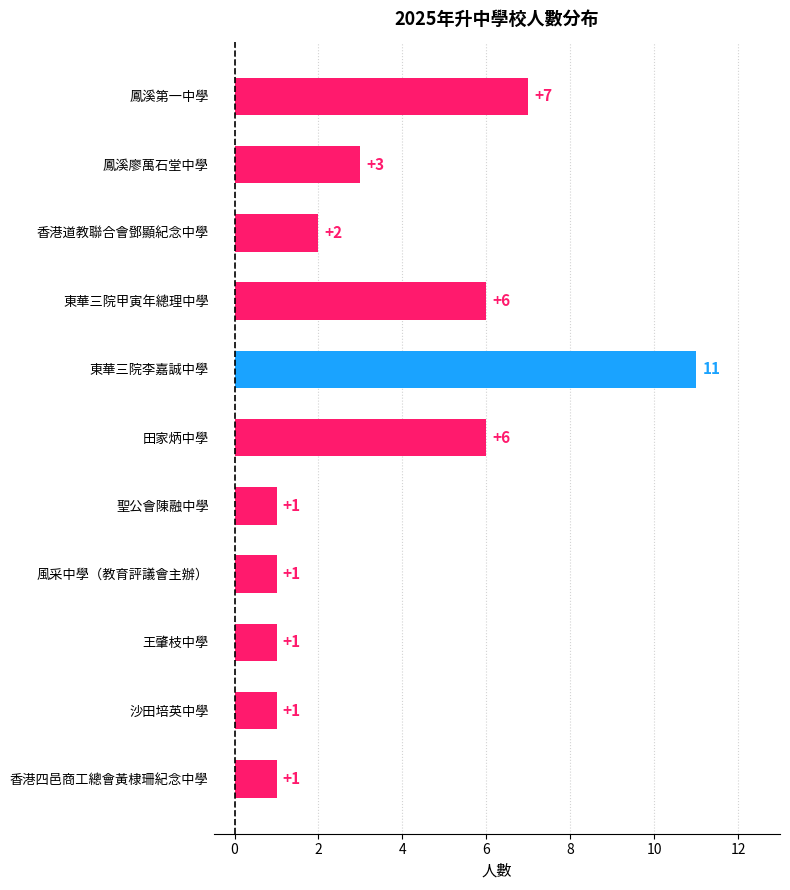

Count the values in the range 1 to 6.

9